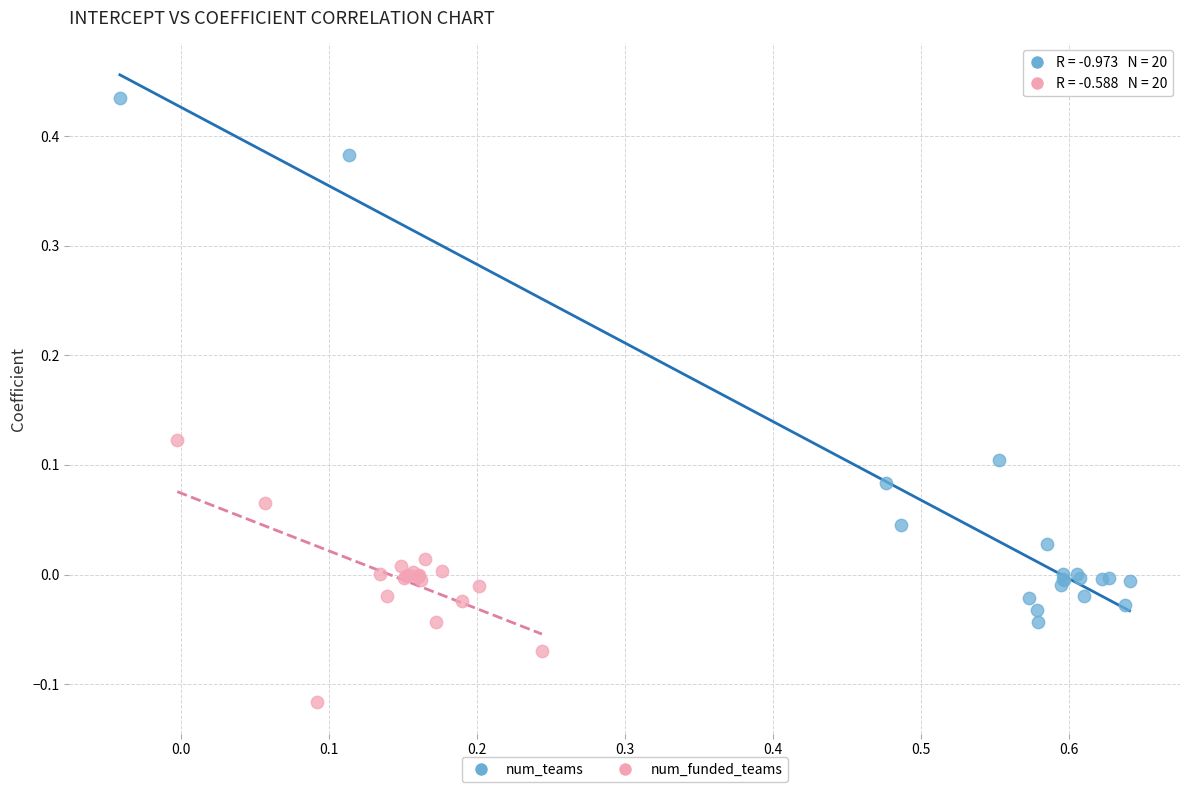

Which series contains the lowest Y value?

num_funded_teams